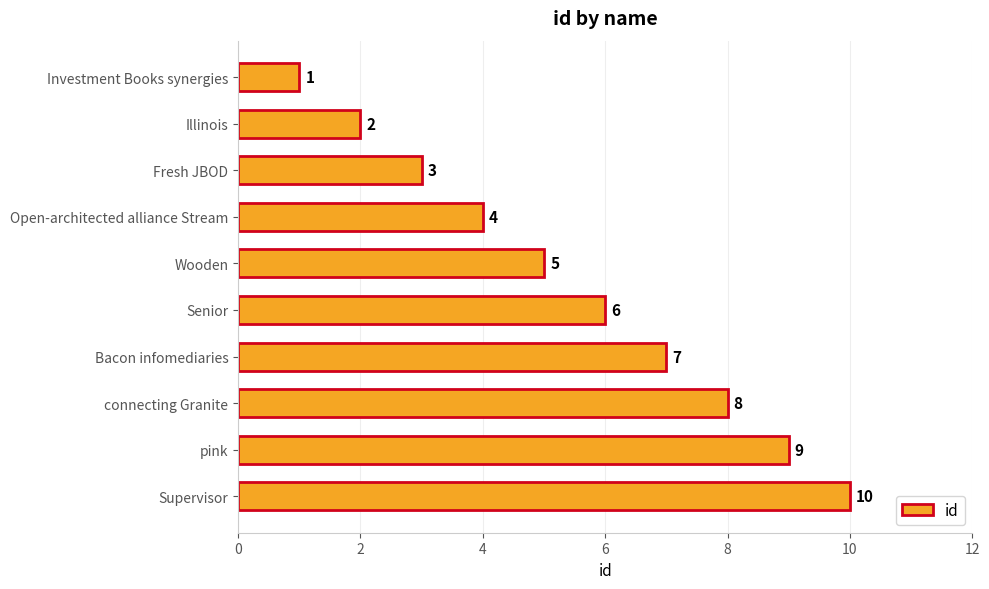

What is the change in value from Senior to connecting Granite?

+2